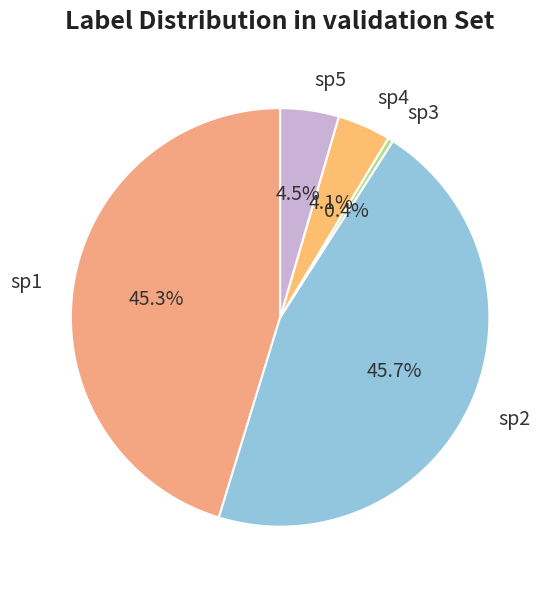

Between sp3 and sp2, which is larger?

sp2